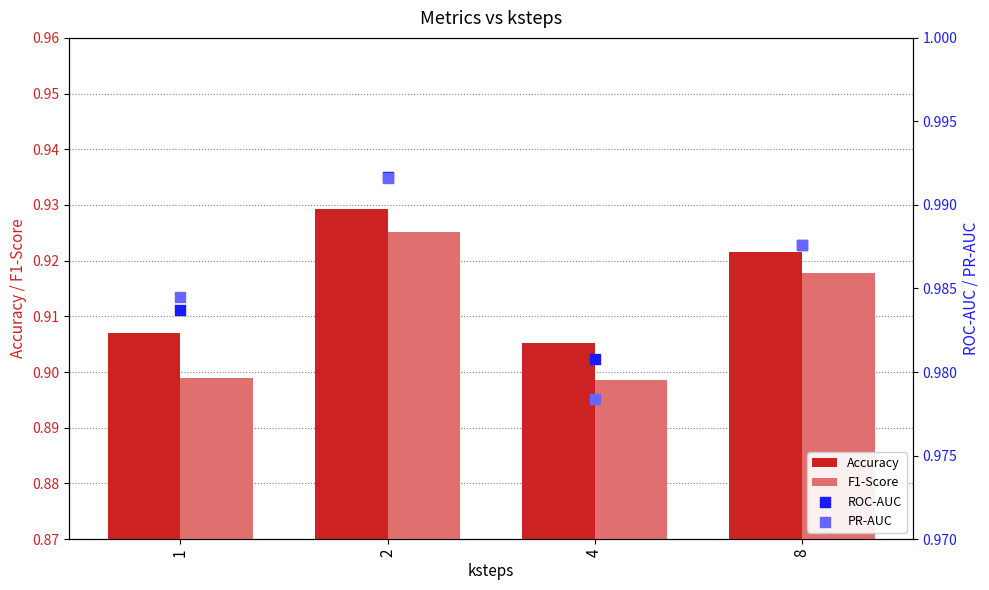

At which category is the sum across all series the highest?

2